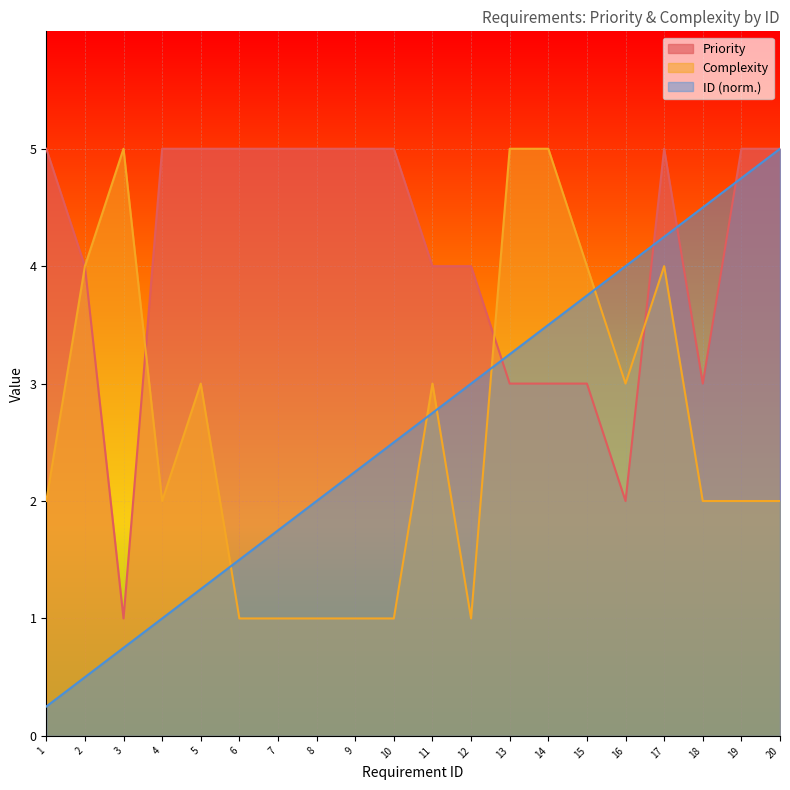

What is the total value across all series at 11?

9.8